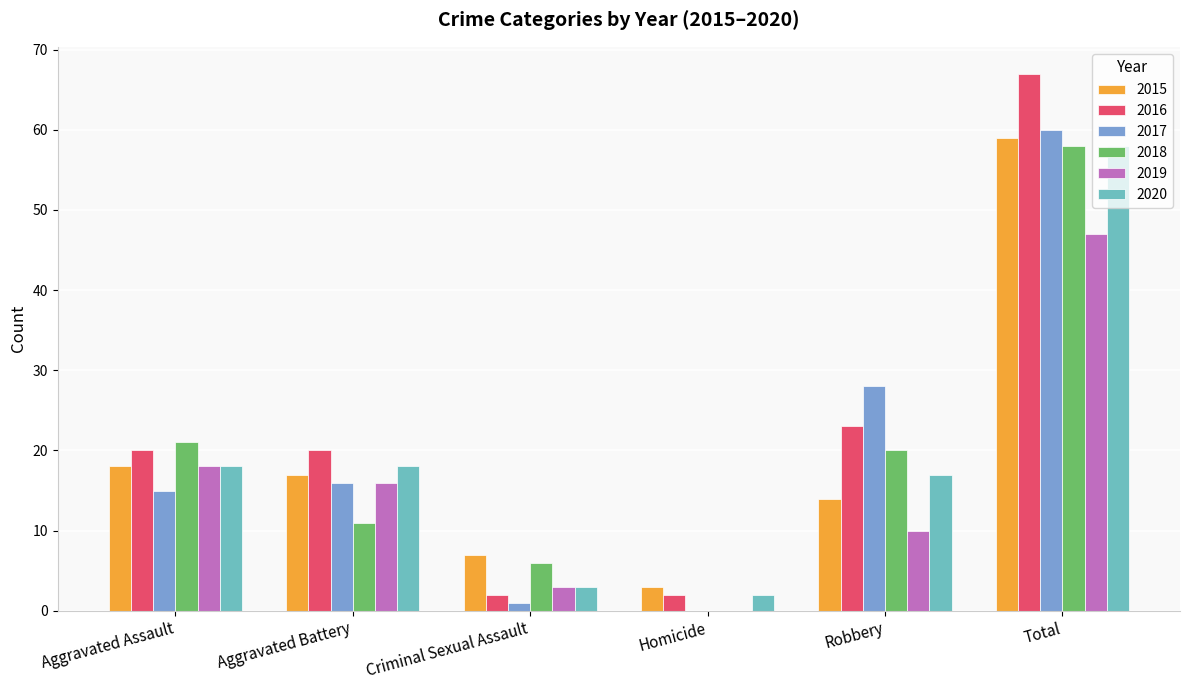

Where is 2019 nearest to the value 23?

Aggravated Assault